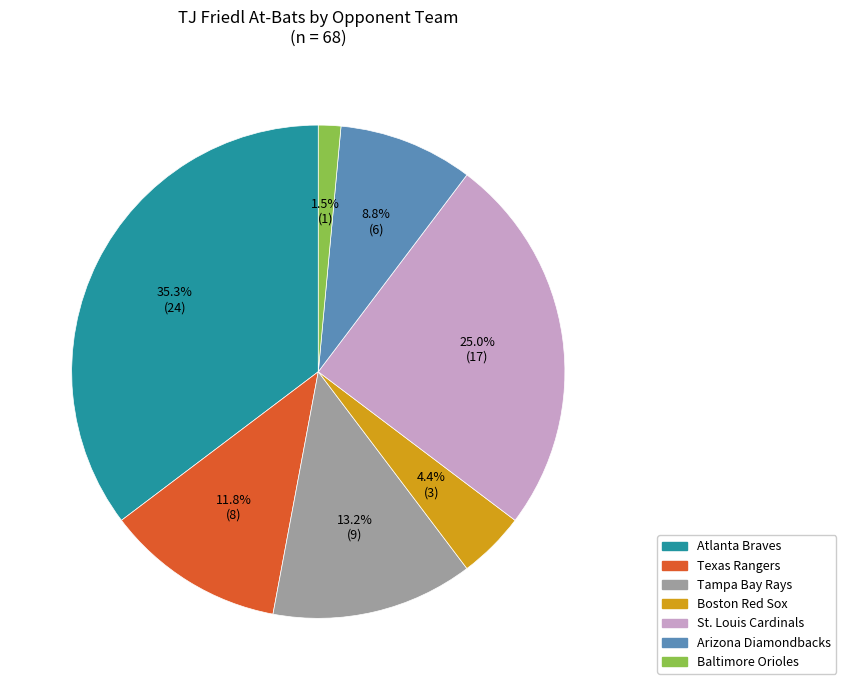

Is there a majority slice in this chart?

No